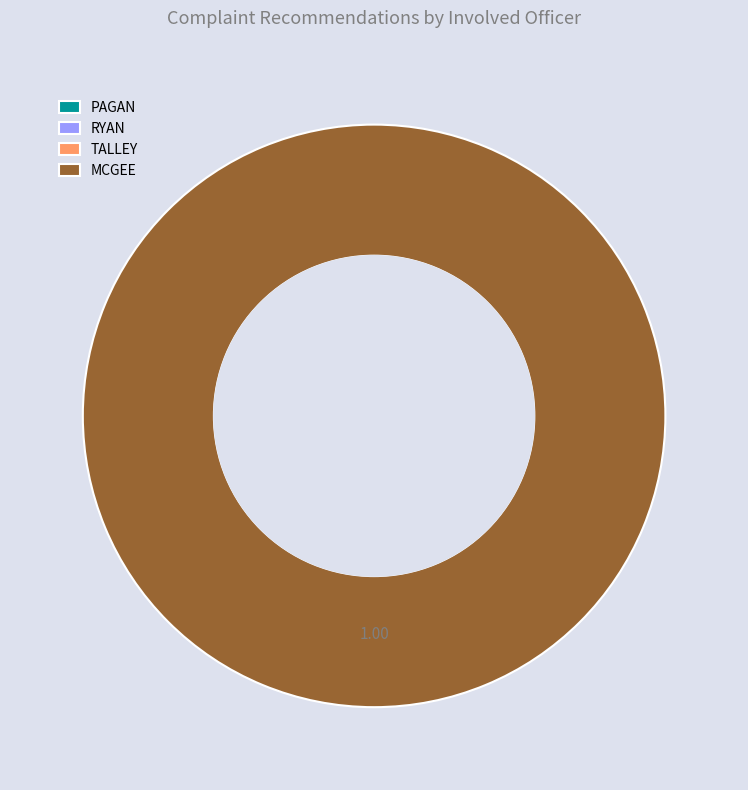

To the nearest percent, what percentage of the pie is MCGEE?

100%